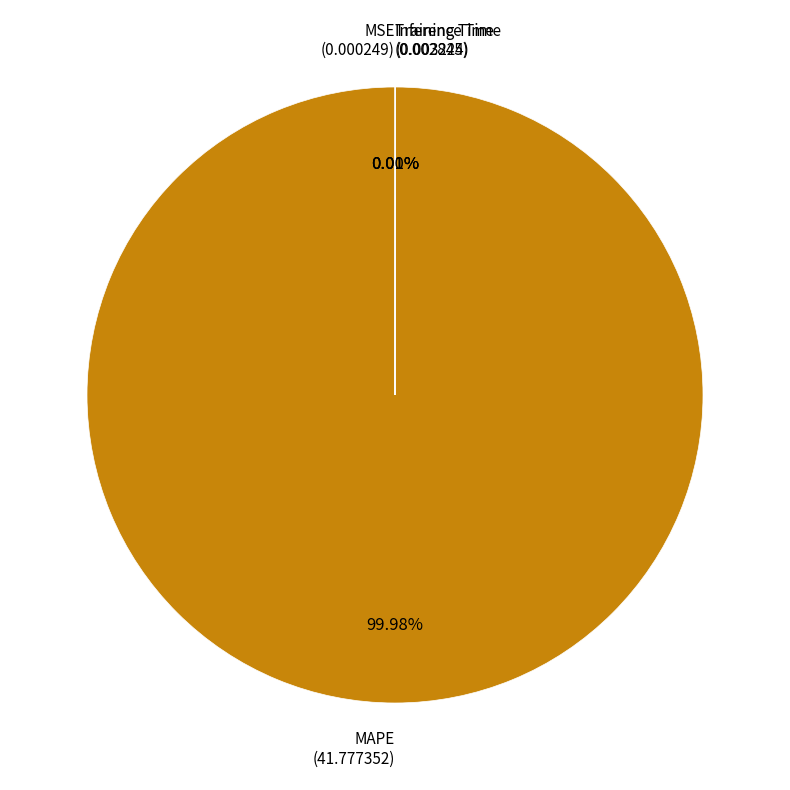

Does any single category account for the majority?

Yes